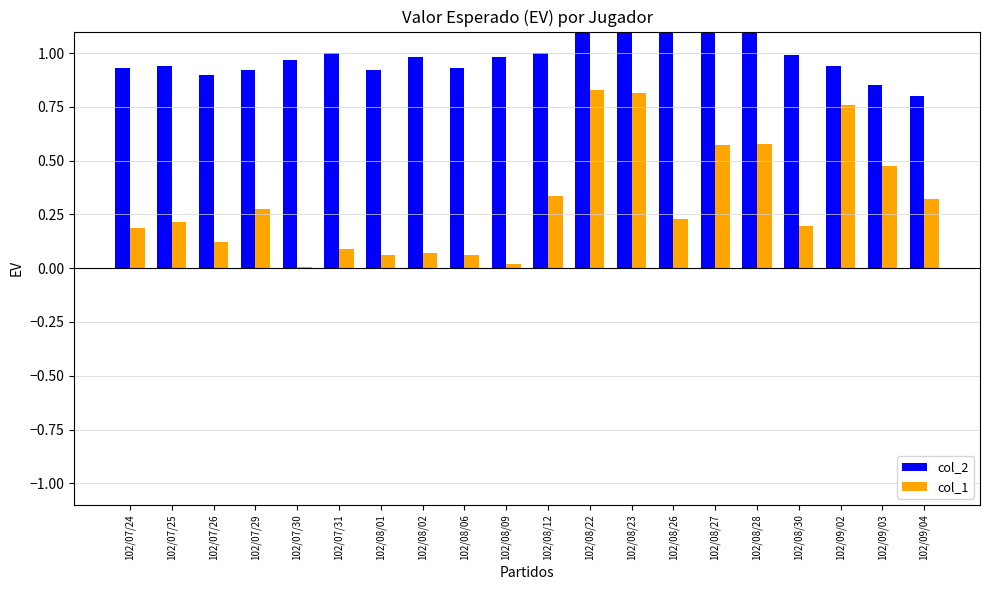

What is the sum of all col_1 values?

6.2